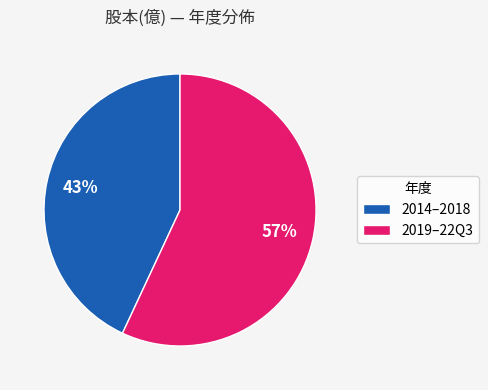

Rank the categories by value from highest to lowest.

2019–22Q3, 2014–2018